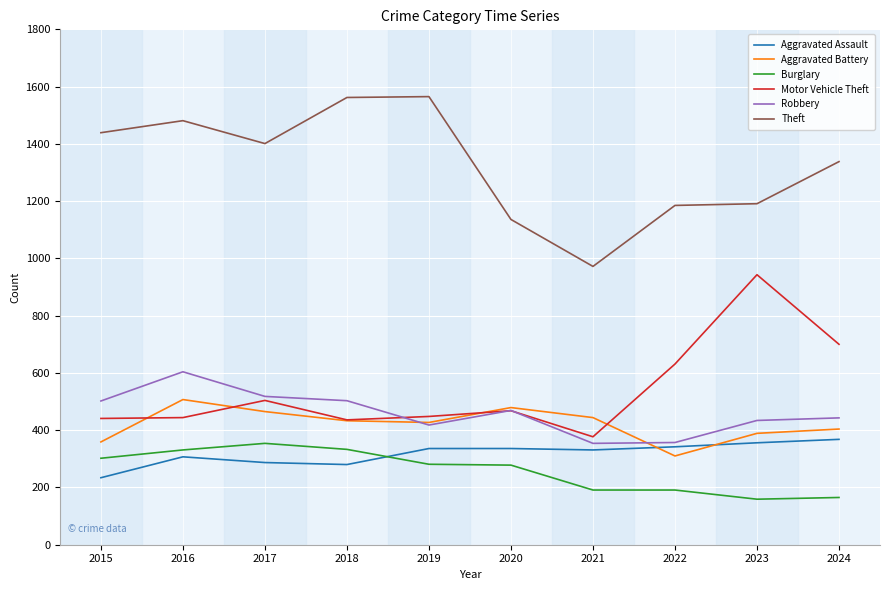

True or false: Aggravated Assault and Theft intersect in this chart.

False